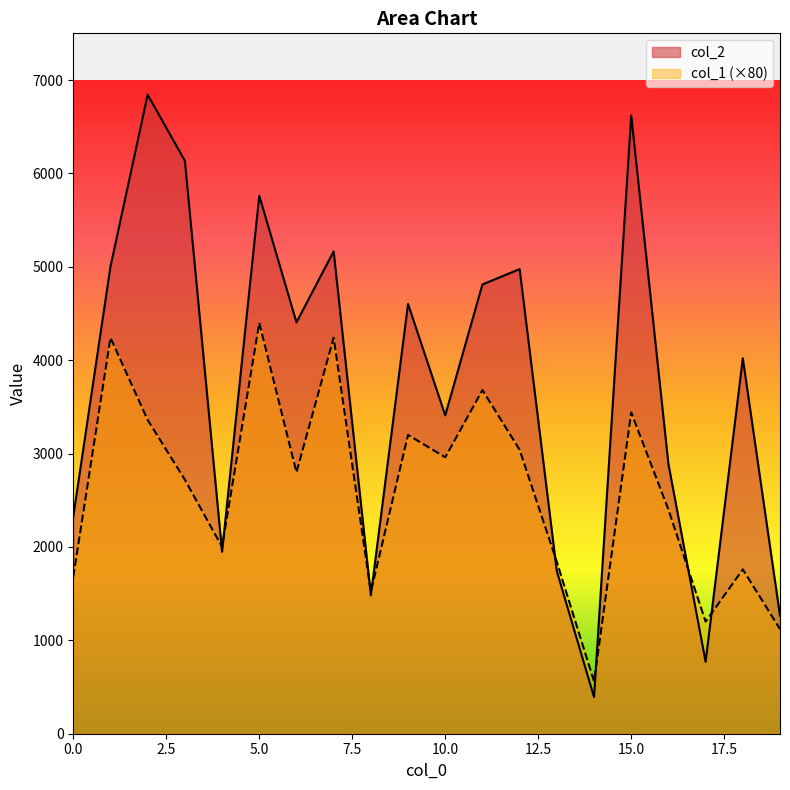

Does the chart have visible grid lines?

No